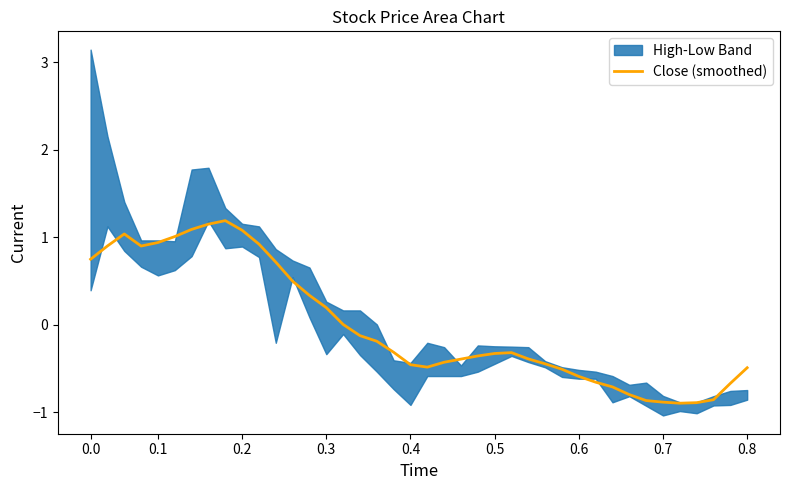

What is the highest value of the Close (smoothed) series?

1.2